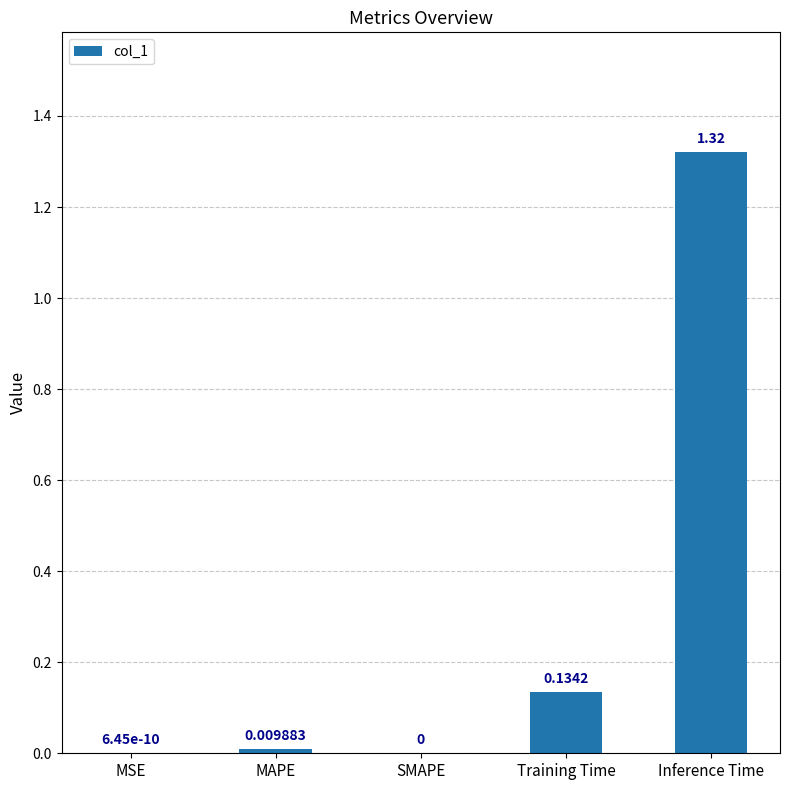

Which category has the highest value across all series?

Inference Time